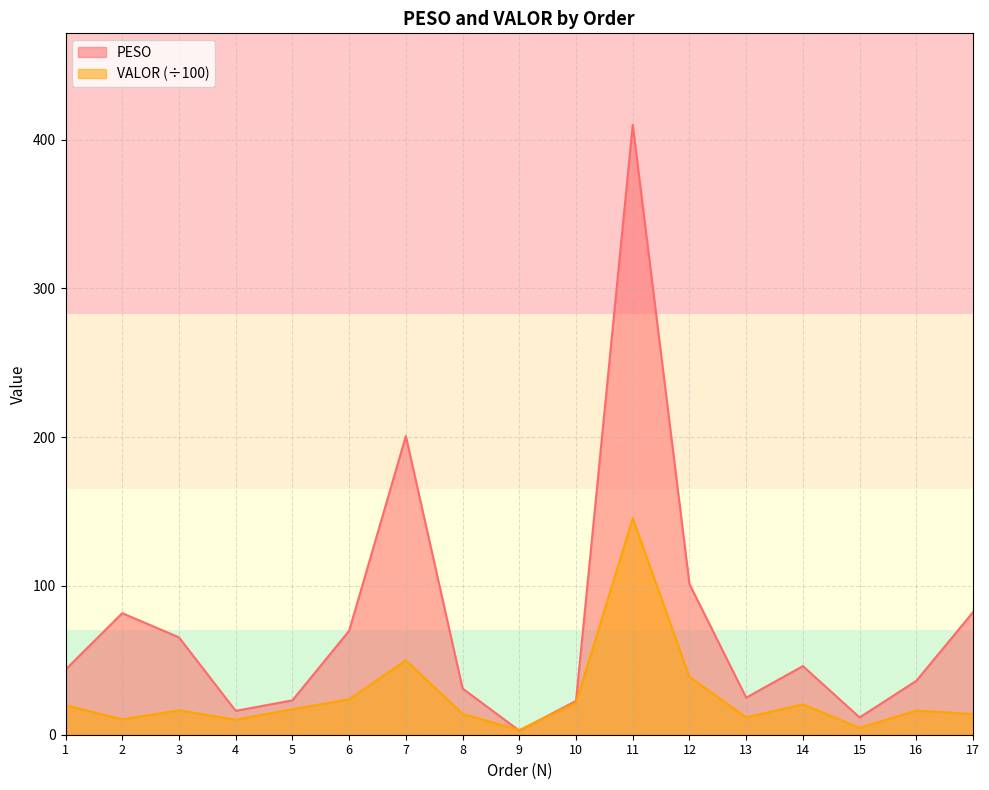

At which category does VALOR reach its first local valley?

2